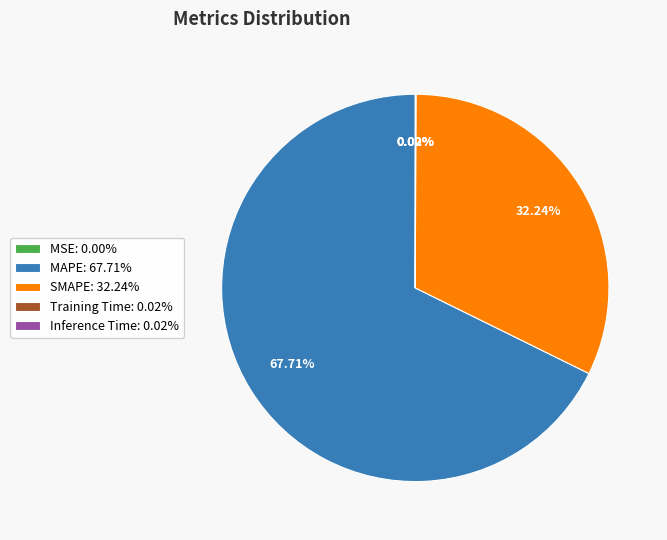

Between MAPE: 67.71% and SMAPE: 32.24%, which is larger?

MAPE: 67.71%